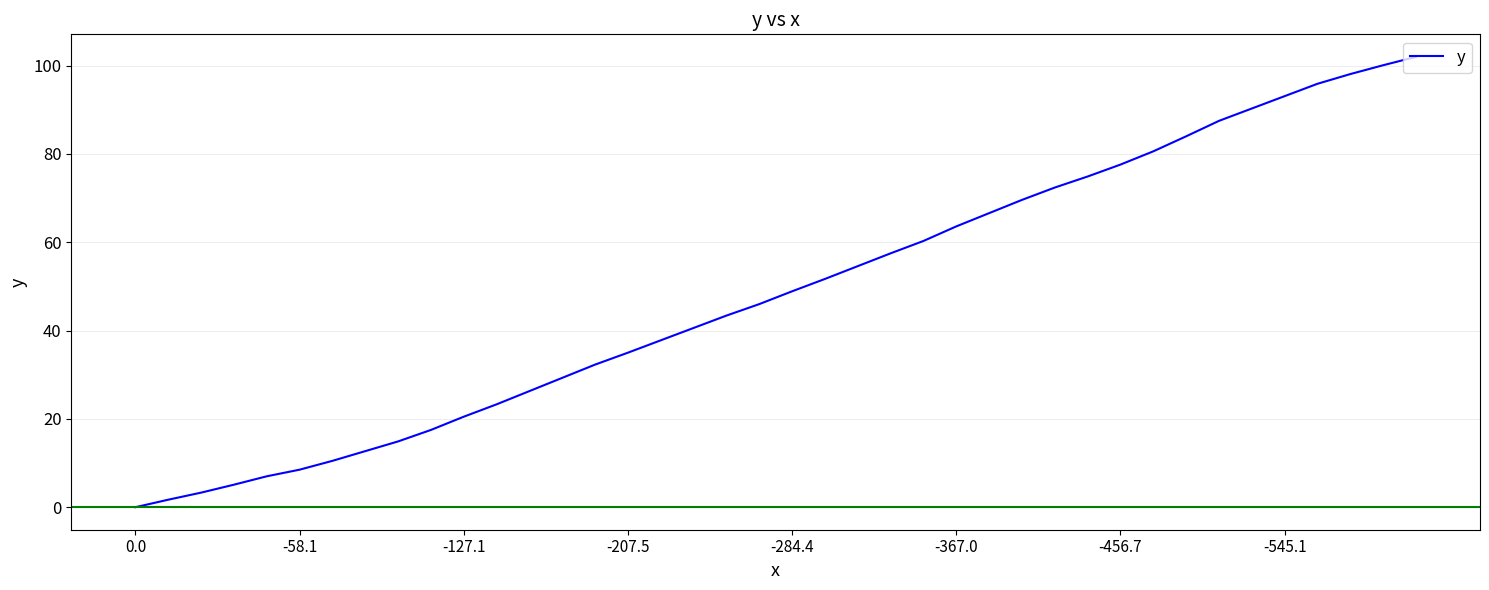

What is the maximum value shown in the chart?

102.0